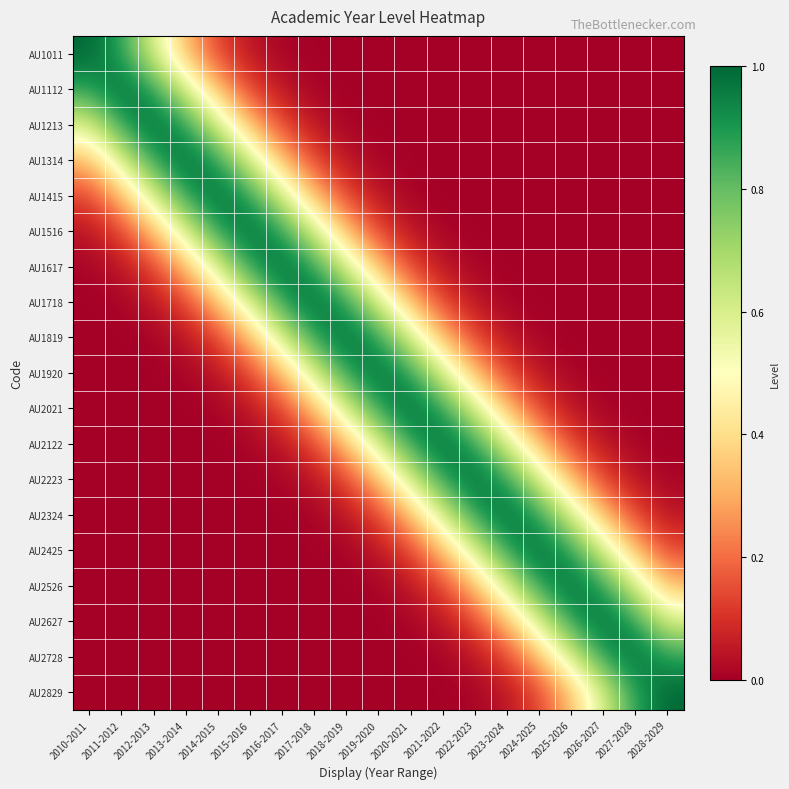

At which category is the sum across all series the highest?

2019-2020